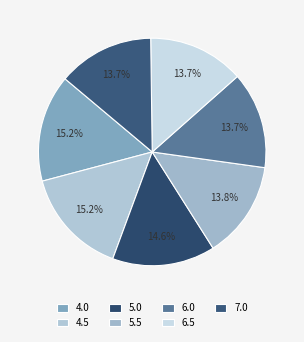

What percentage is the 4.0 slice, to the nearest percent?

15%